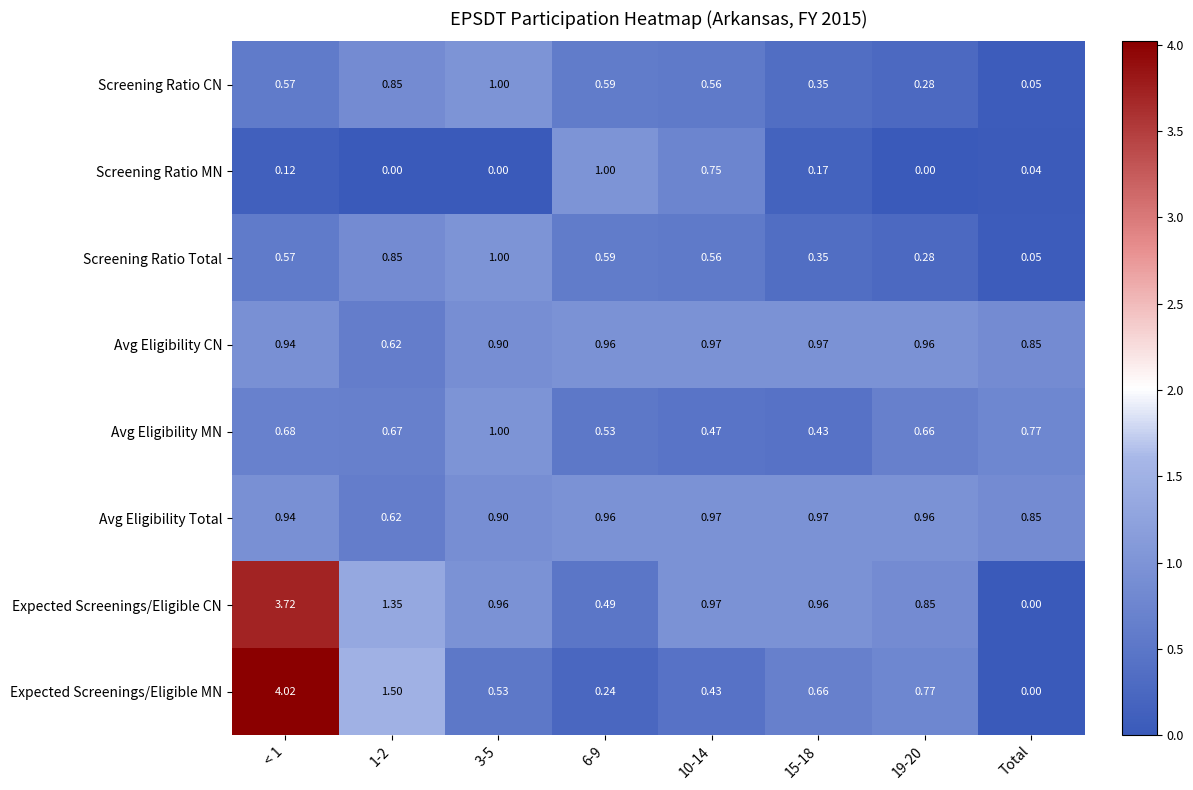

Which category has the lowest value in the Expected Screenings/Eligible MN series?

Total